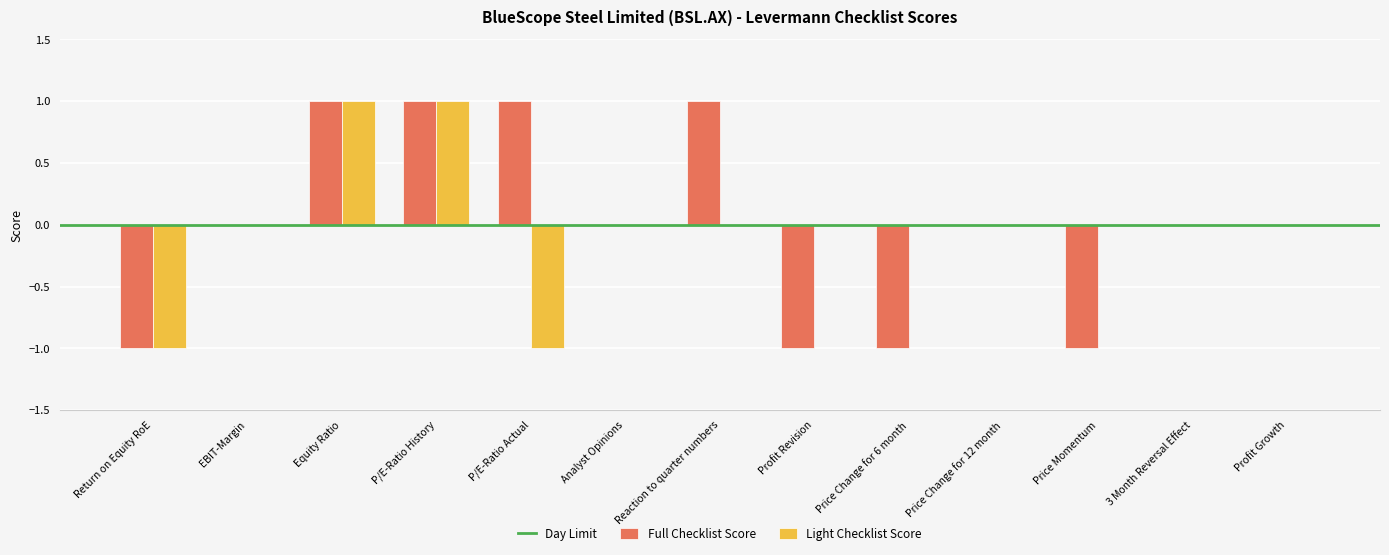

Is it true that Light Checklist Score equals 1 at EBIT-Margin?

False